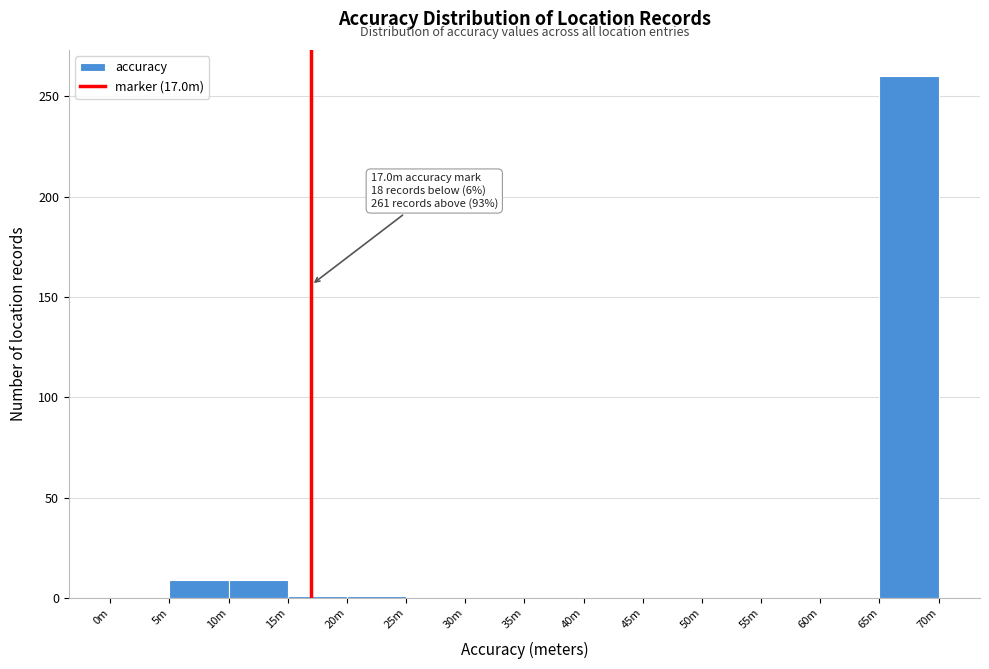

What is the change in value from 45m to 65m?

+260